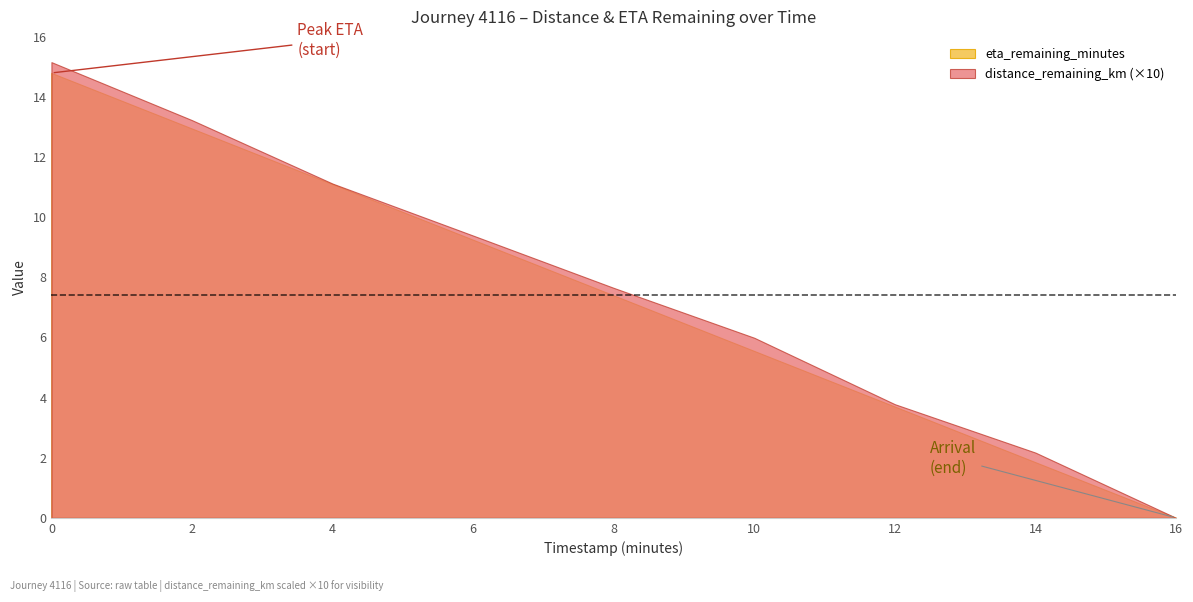

Where is distance_remaining_km nearest to the value 0?

16.0